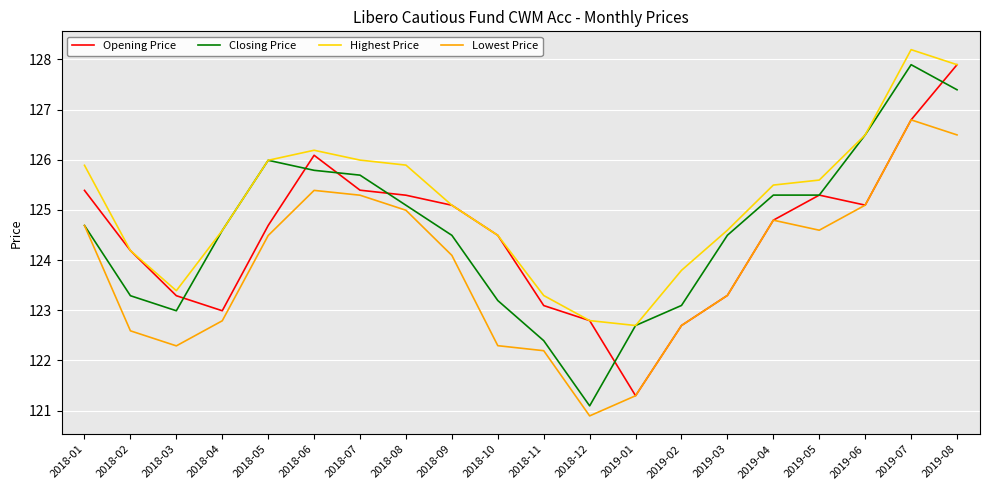

Is it true that Lowest Price equals 122.6 at 2018-02?

True